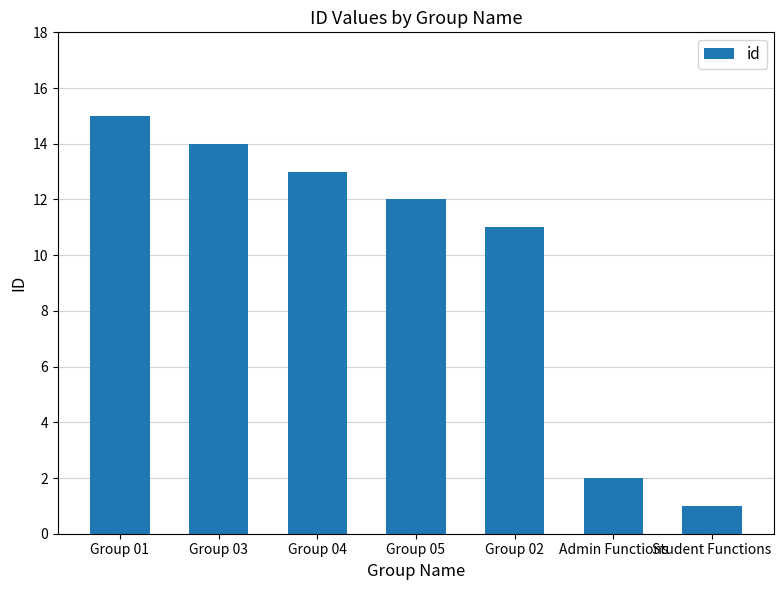

List the labels in order of value, largest first.

Group 01, Group 03, Group 04, Group 05, Group 02, Admin Functions, Student Functions